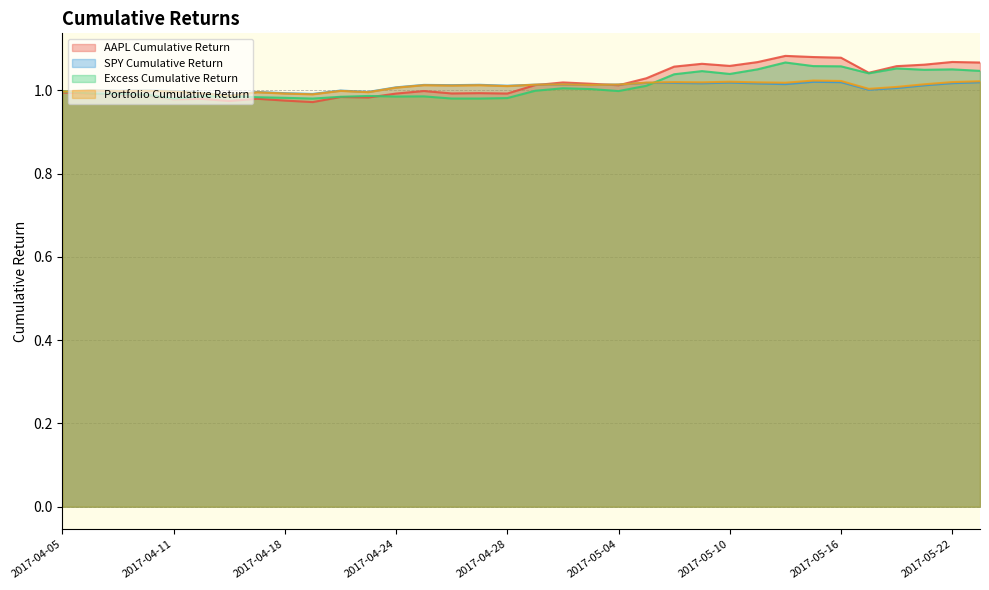

What is the value of the AAPL Cumulative Return point at the 20th from the left?

1.0